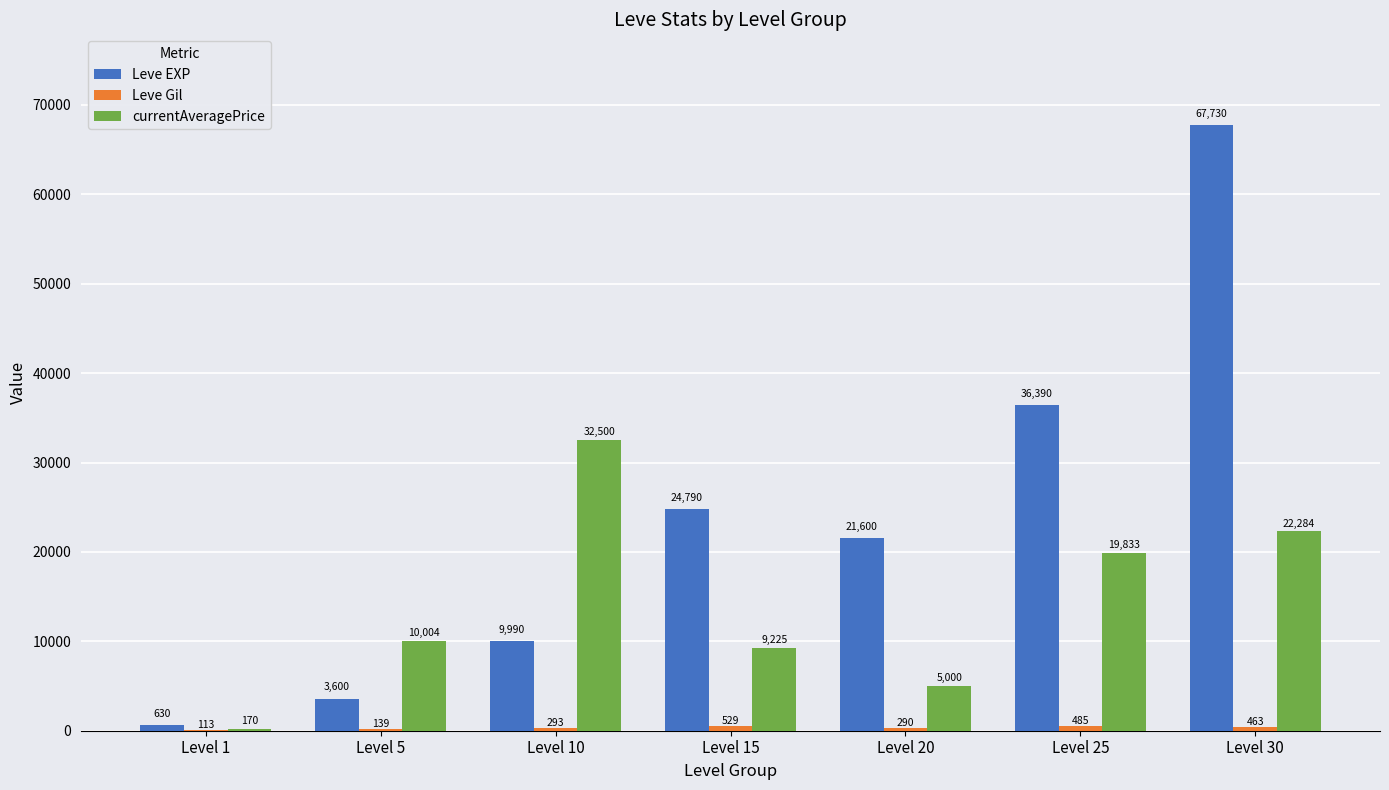

Which category has the highest value across all series?

Level 30